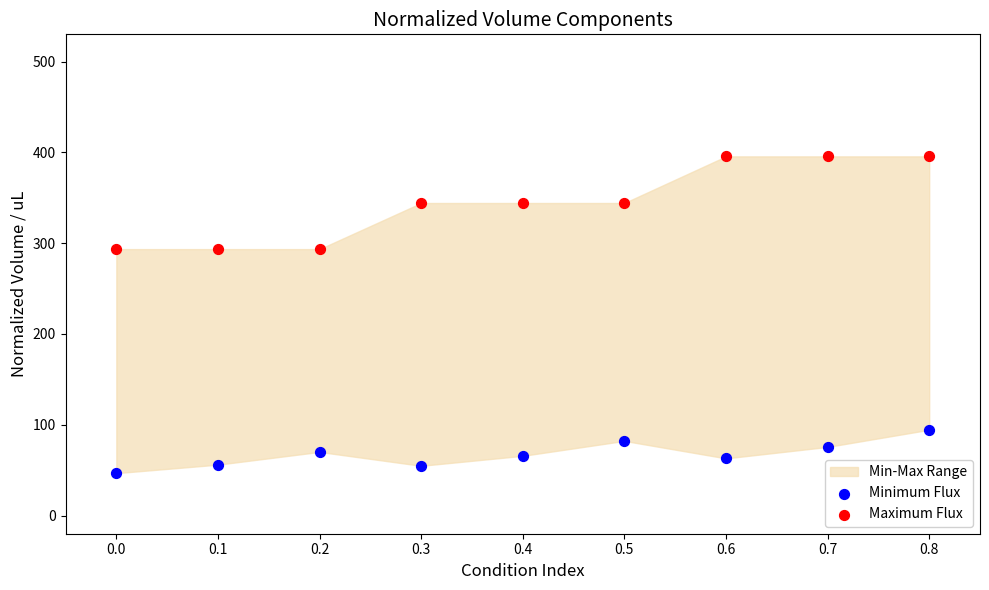

Across all data points, what is the range of X values (max minus min)?

0.8